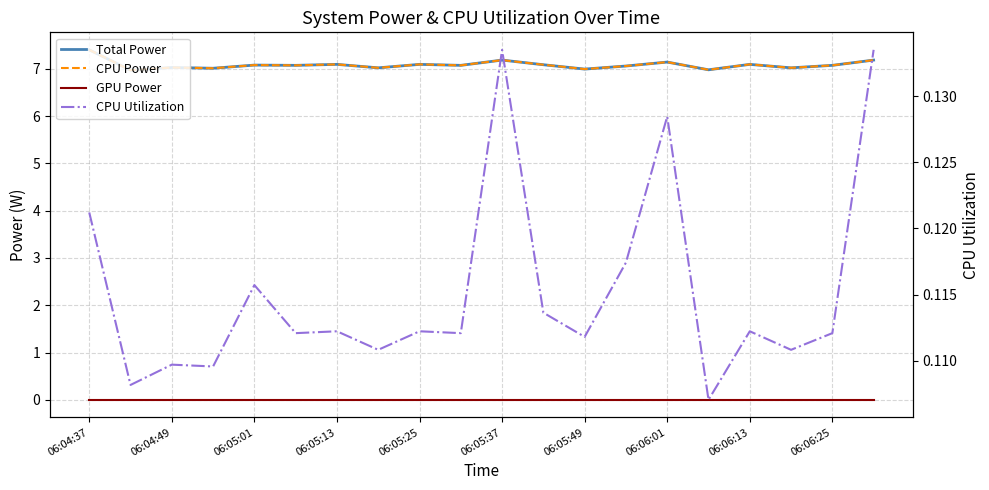

Where is CPU Power nearest to the value 7?

06:05:49